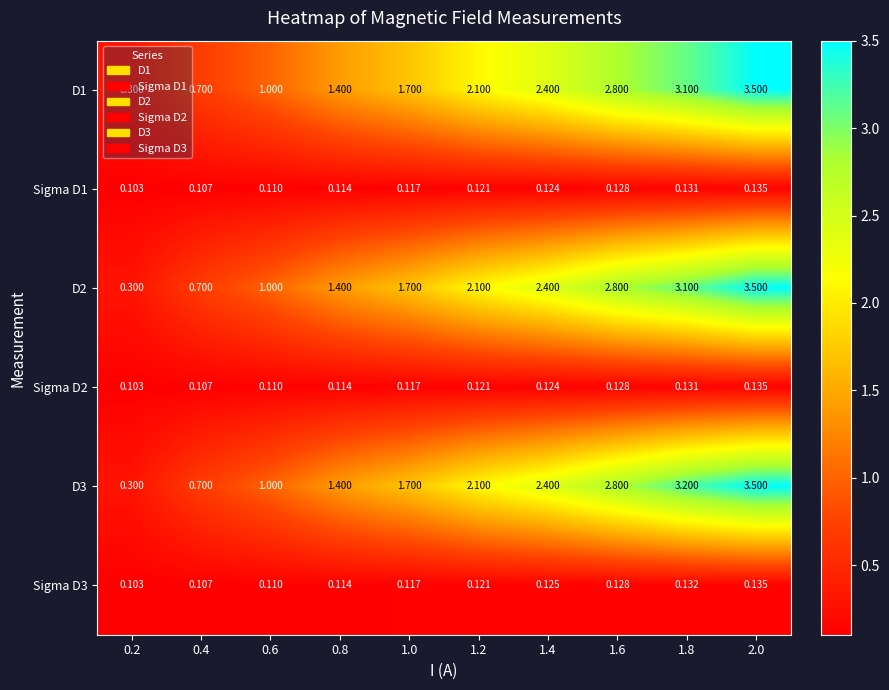

Is the value of D2 at 0.4 greater than the value of Sigma D3 at 0.4?

Yes